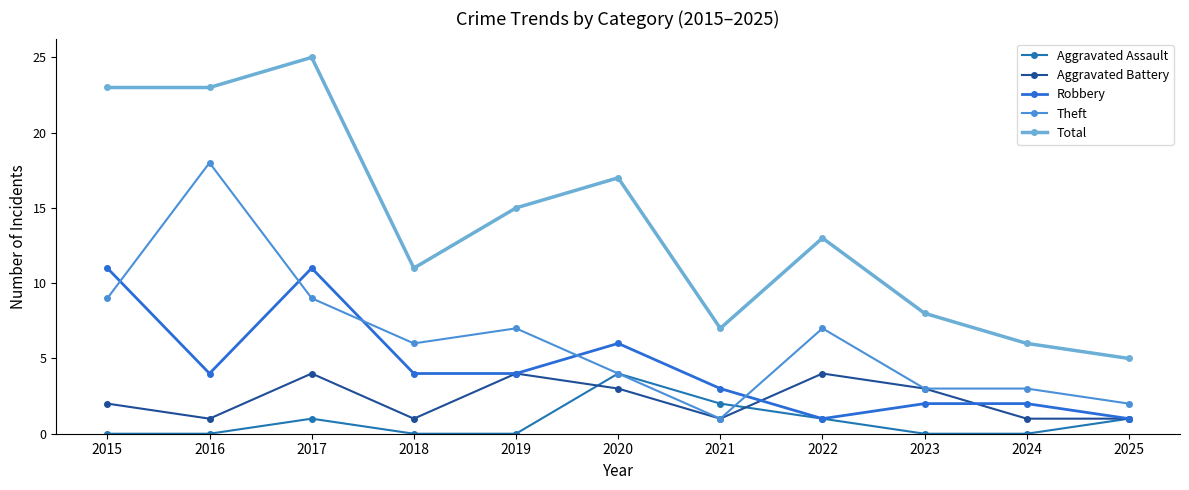

Which series has the largest total across all categories?

Total